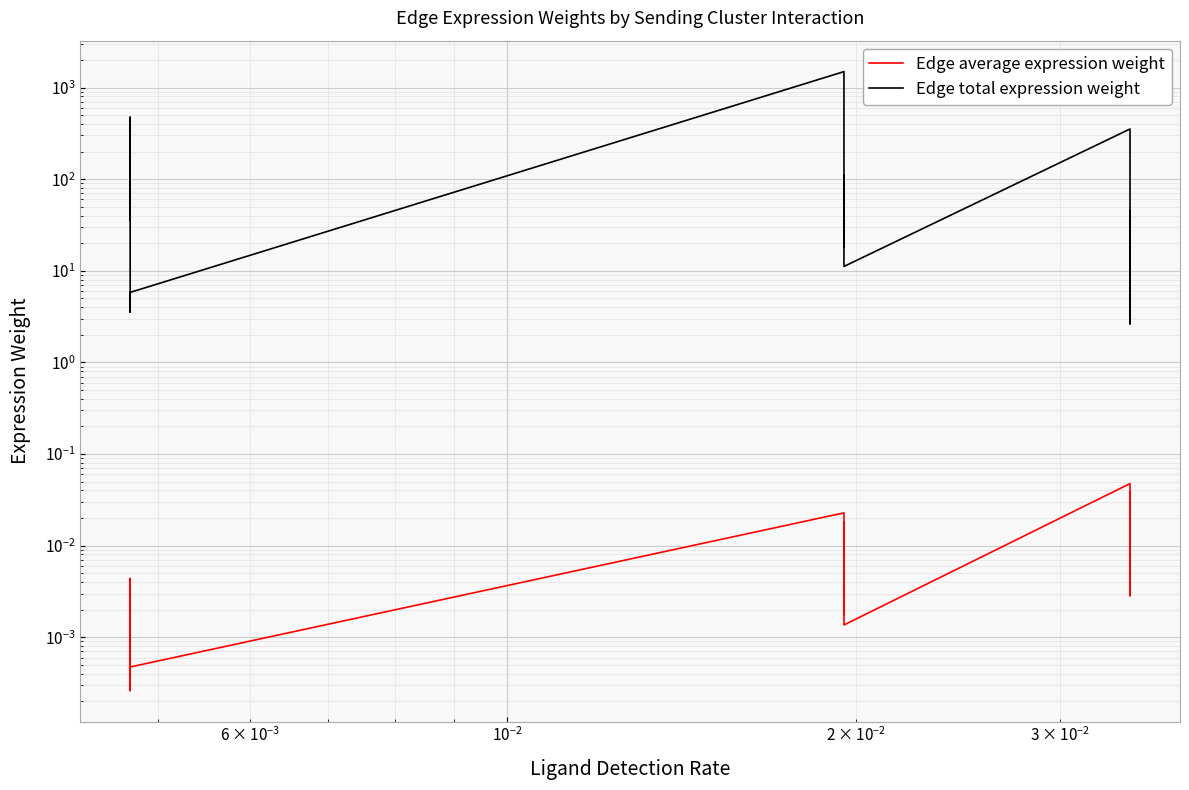

True or false: Edge total expression weight and Edge average expression weight cross at least once.

False